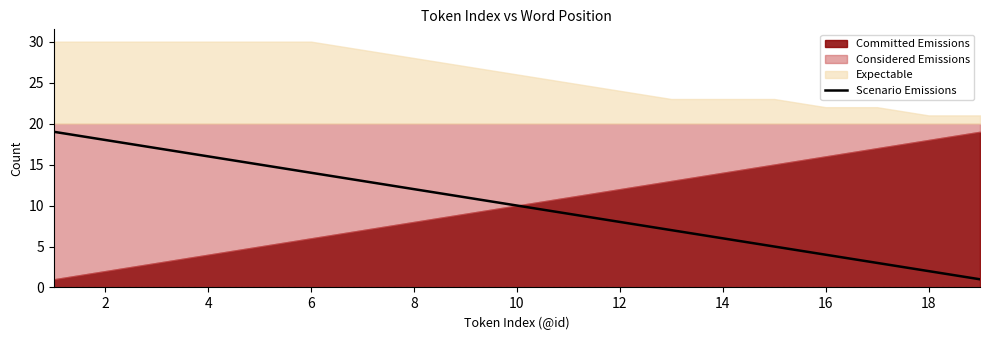

True or false: Scenario Emissions has a value of 2 at 18.

True